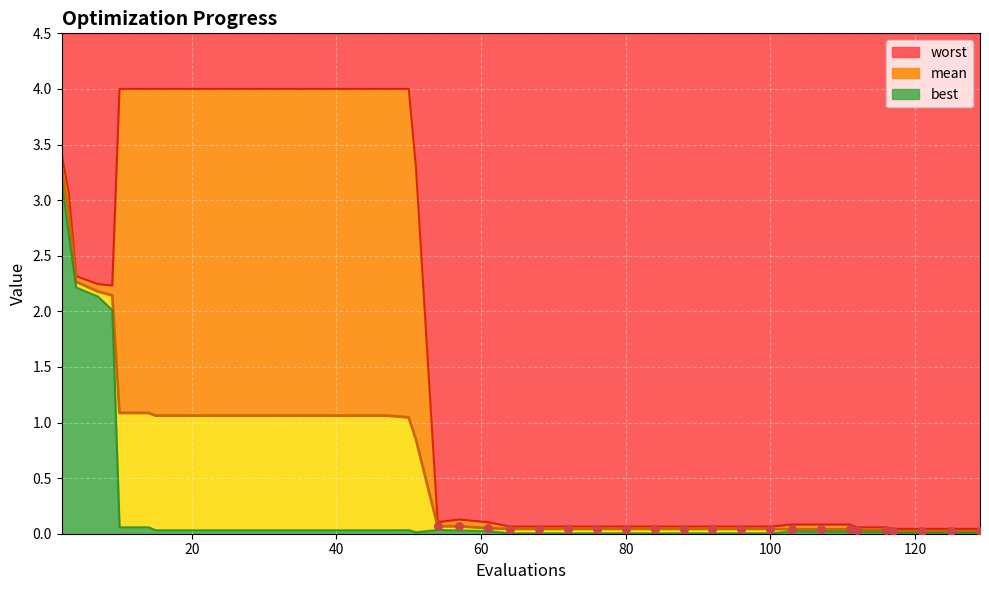

Which series contains the highest Y value?

worst